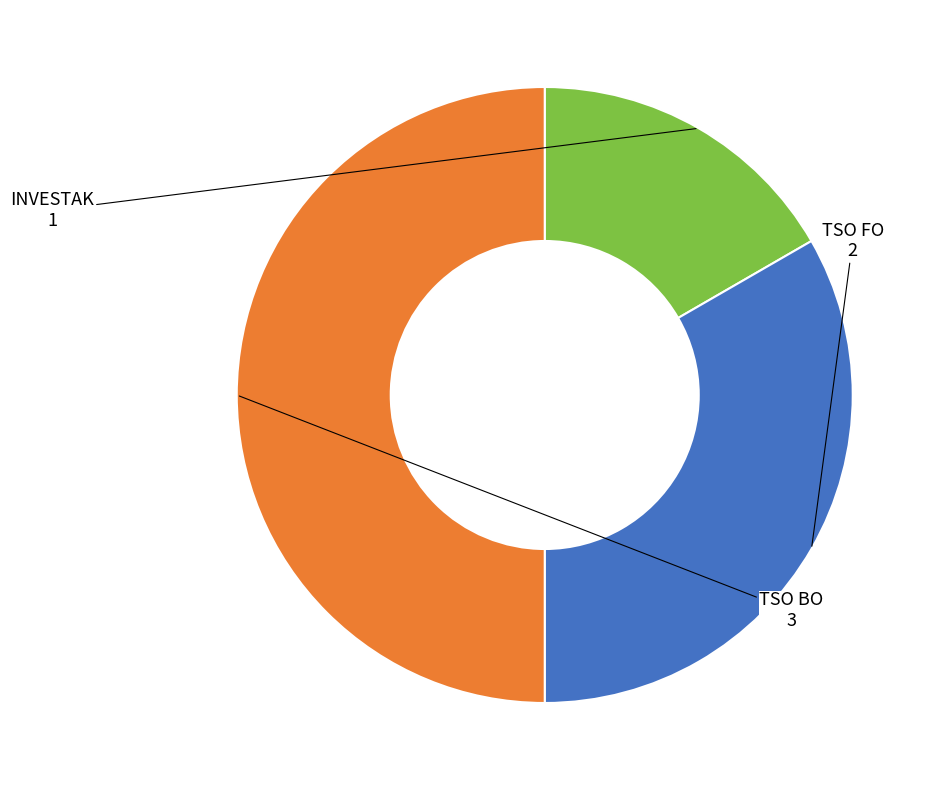

The INVESTAK slice represents 28% of the pie. True or false?

False